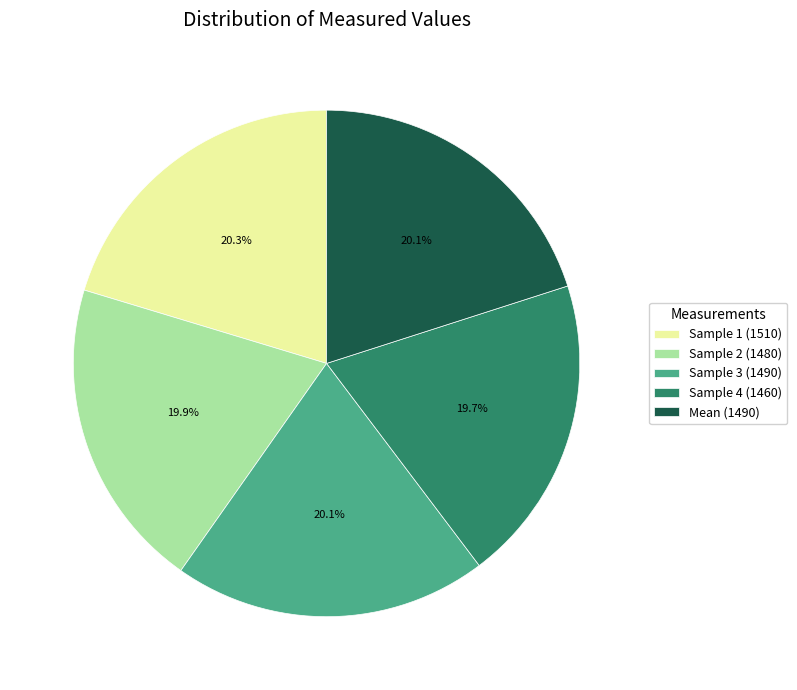

How many segments does this pie chart have?

5